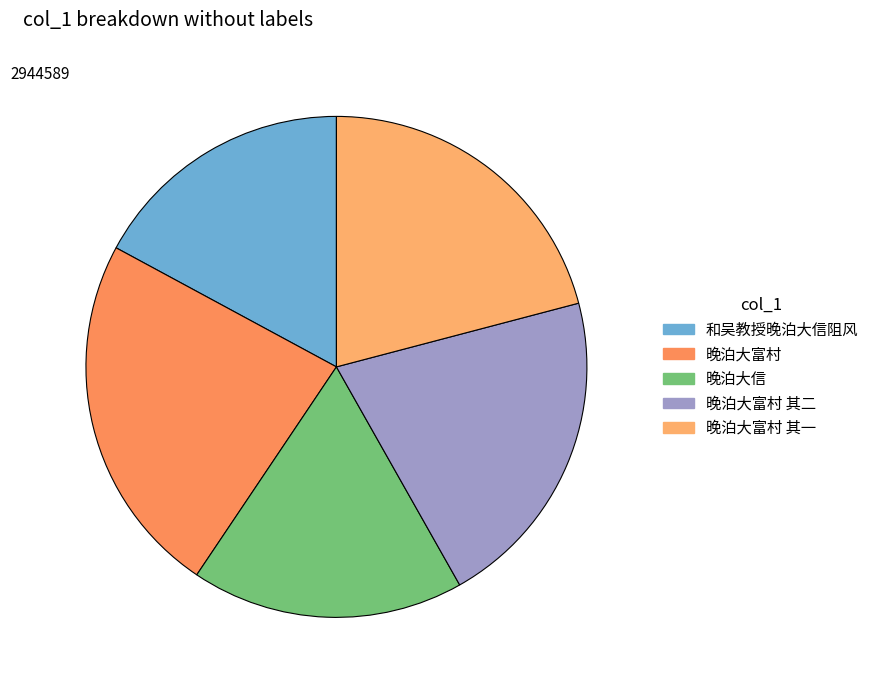

How many slices are in this pie chart?

5